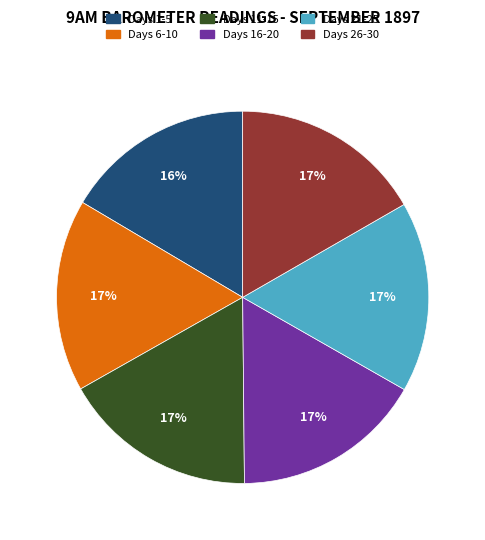

To the nearest percent, what is the average slice percentage?

17%